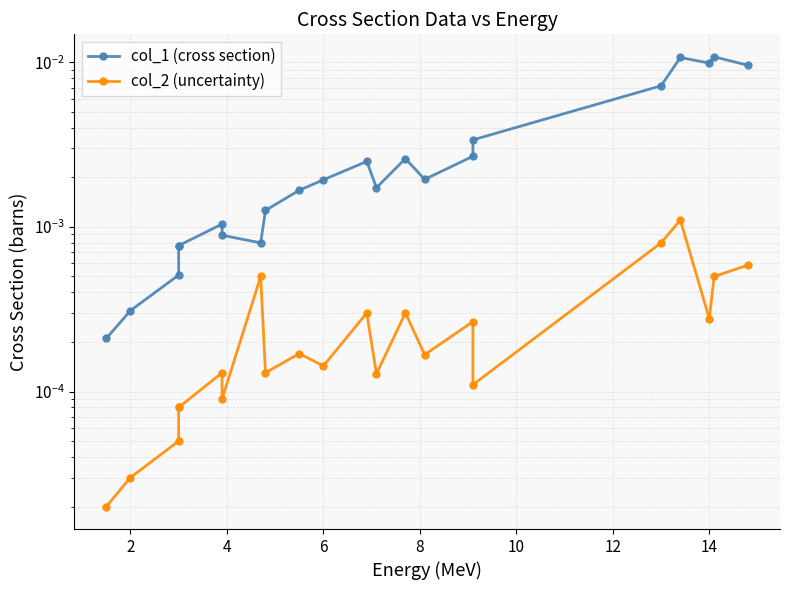

True or false: col_1 (cross section) has a value of 0.0 at 12.

False